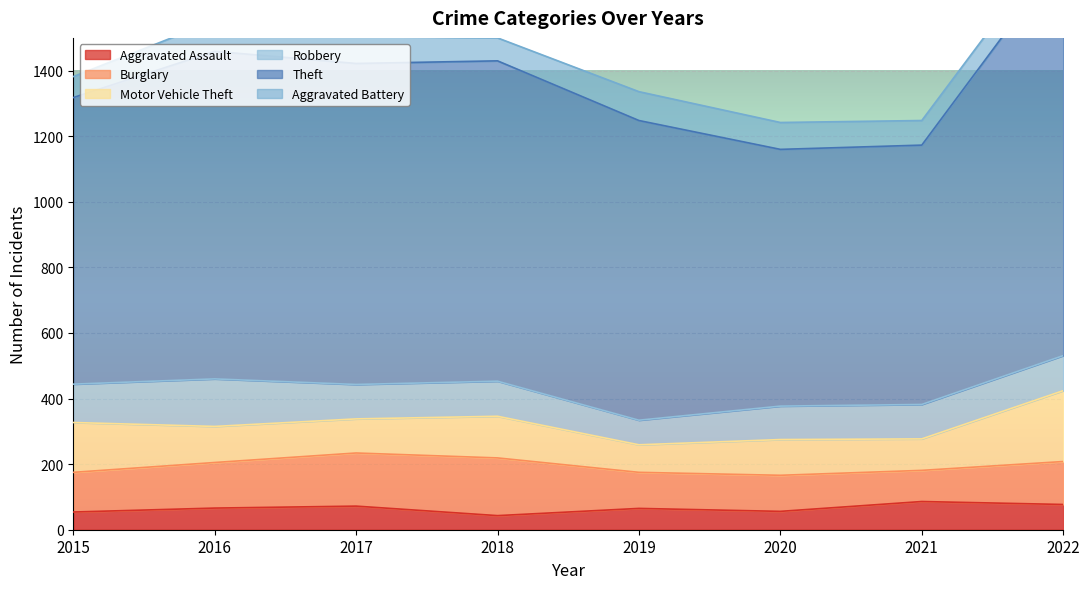

What is the value of the Robbery point at the 1st from the left?

117